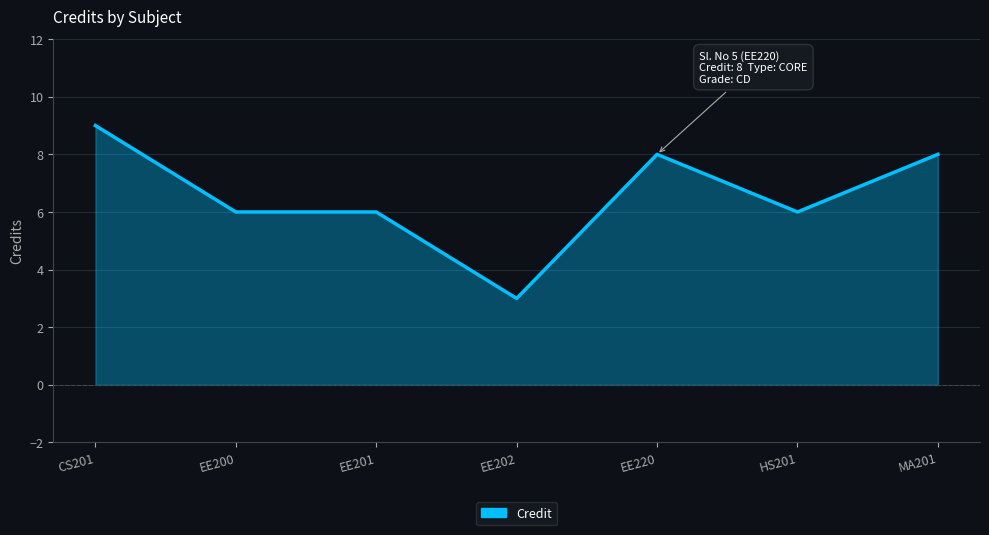

True or false: the data shows 9 at EE201.

False